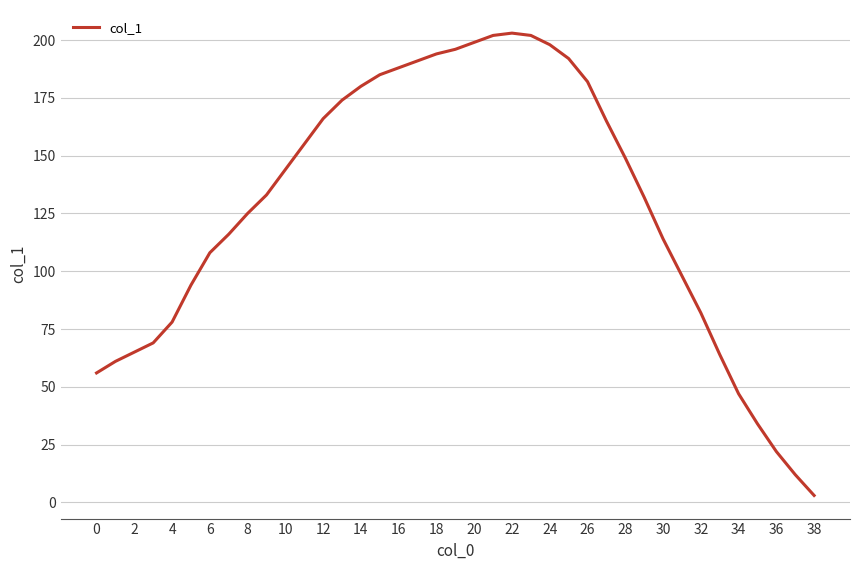

What is the maximum value shown in the chart?

203